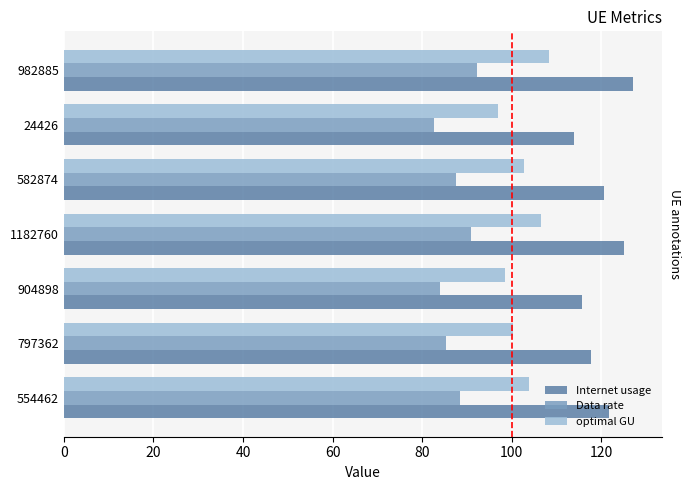

At which category is the sum across all series the highest?

982885